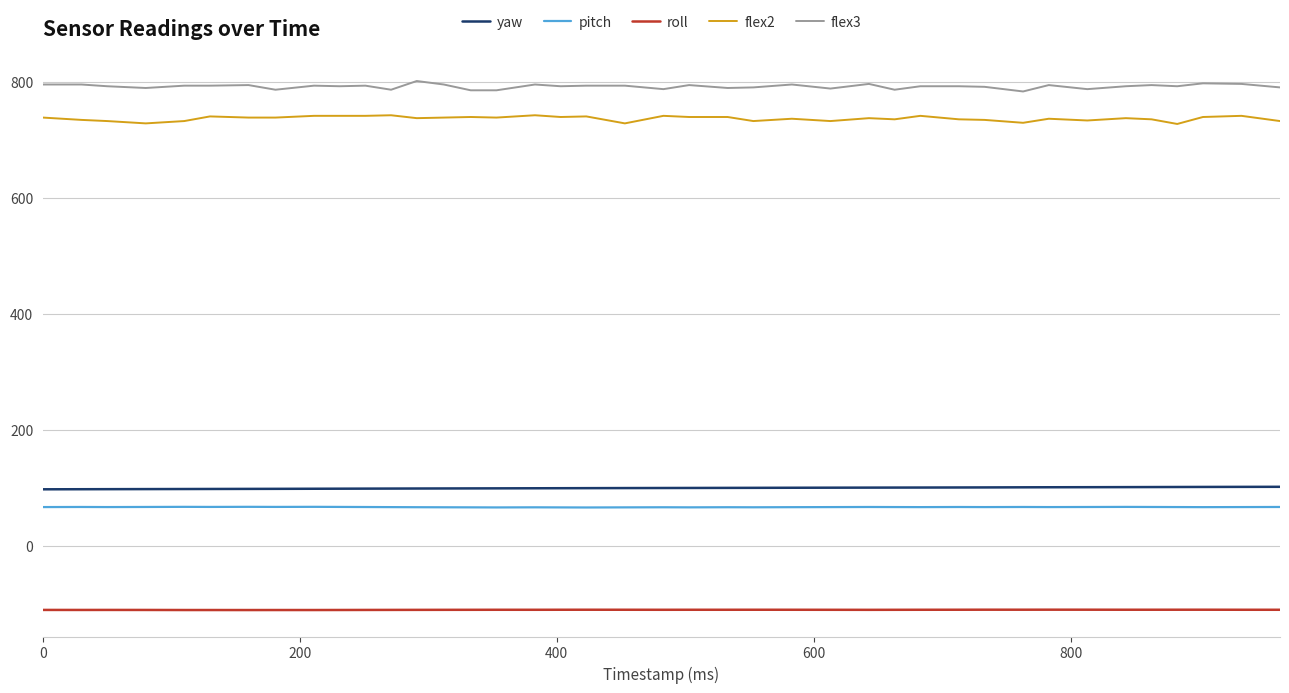

True or false: yaw and roll intersect in this chart.

False